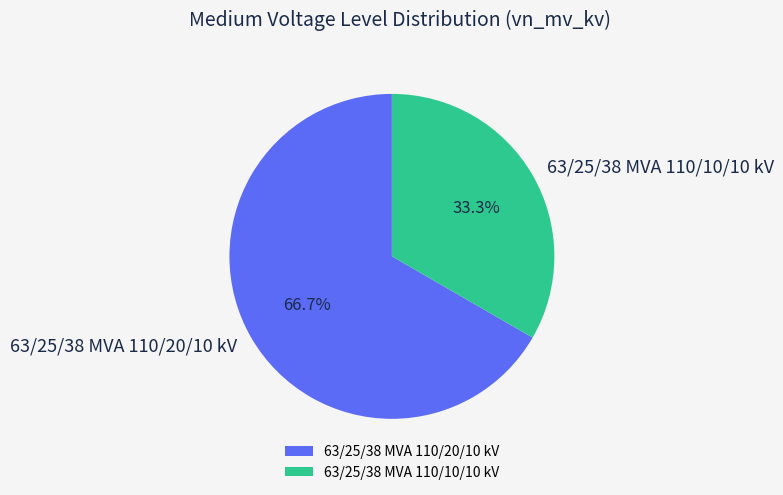

What is the smallest slice in the pie chart?

63/25/38 MVA 110/10/10 kV